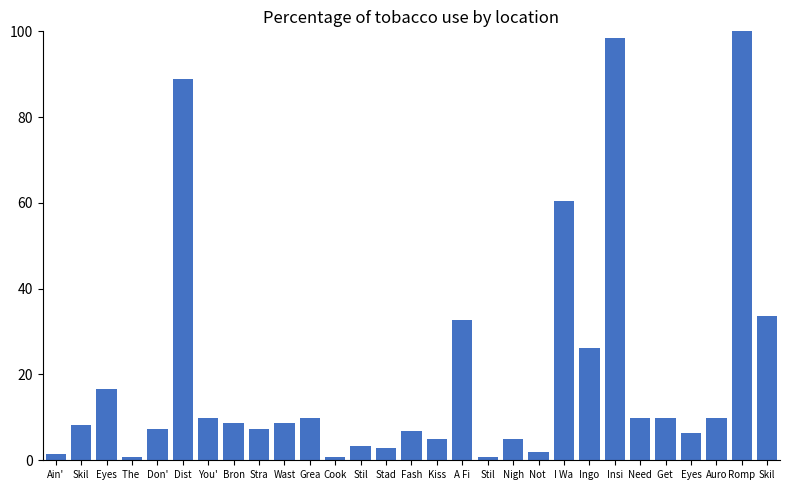

Rank the categories by value from lowest to highest.

Cook, Stil, The , Ain', Not , Stad, Stil, Nigh, Kiss, Eyes, Fash, Don', Stra, Skil, Bron, Wast, Grea, Need, Get , Auro, You', Eyes, Ingo, A Fi, Skil, I Wa, Dist, Insi, Romp